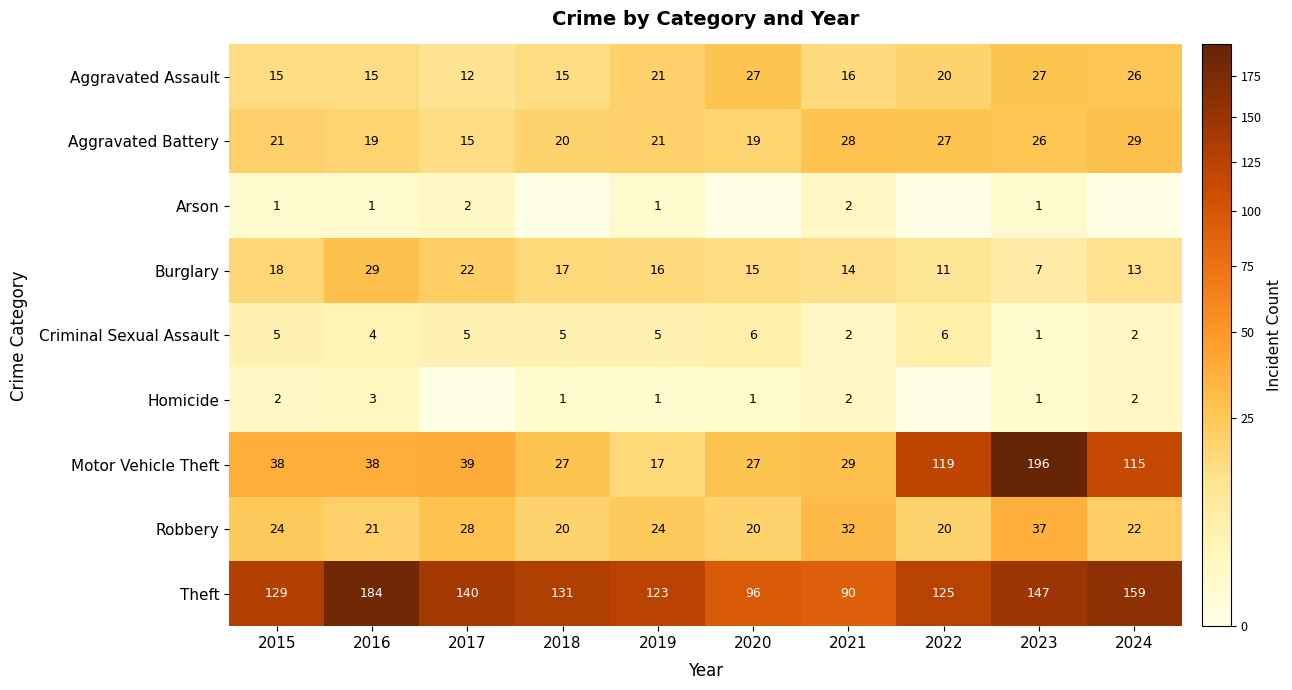

Rank the series by their maximum value, from highest to lowest.

Motor Vehicle Theft, Theft, Robbery, Aggravated Battery, Burglary, Aggravated Assault, Criminal Sexual Assault, Homicide, Arson